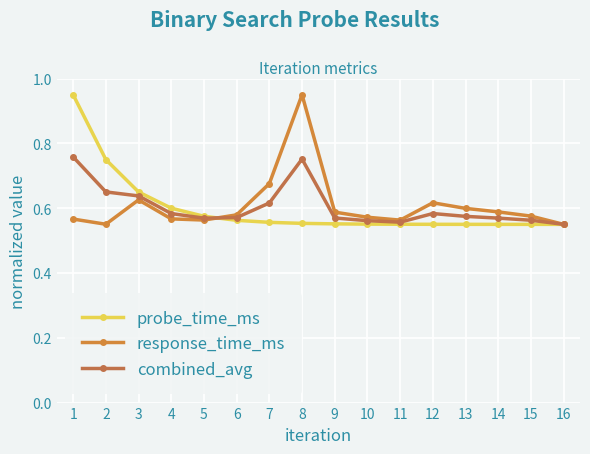

How many series are shown in this chart?

3